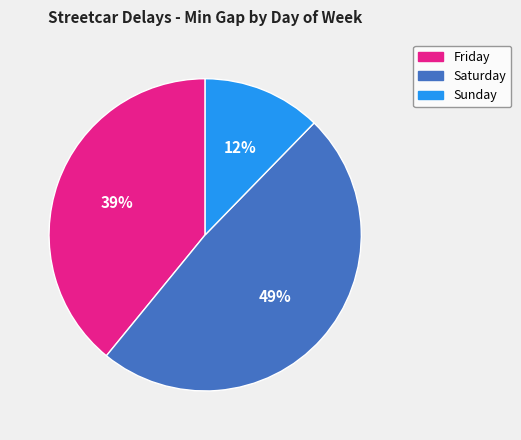

To the nearest percent, what is the average slice percentage?

33%